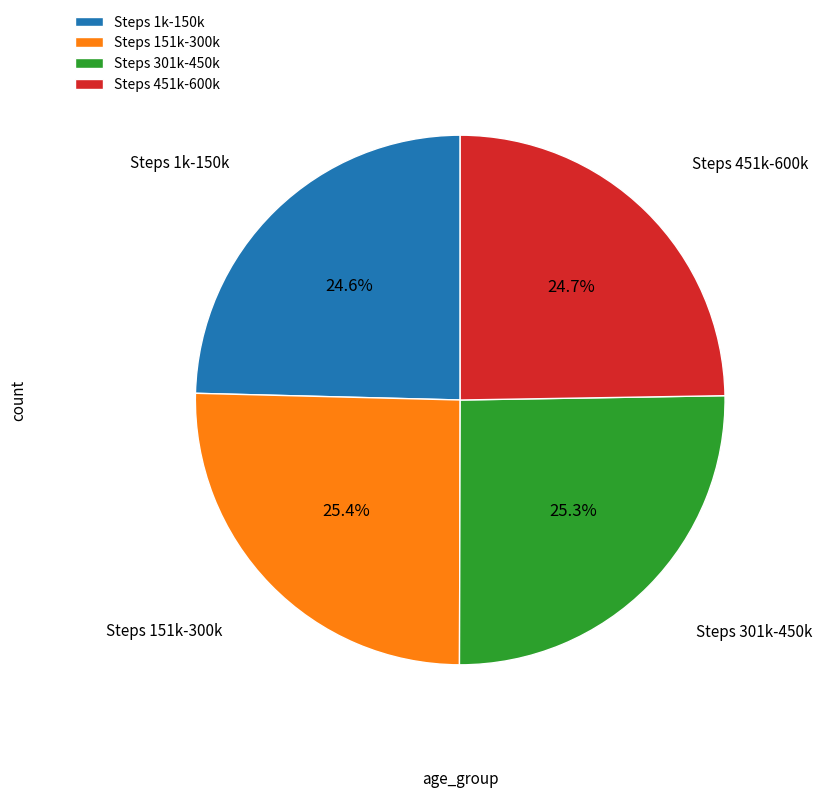

What portion of the pie excludes Steps 1k-150k?

75.4%